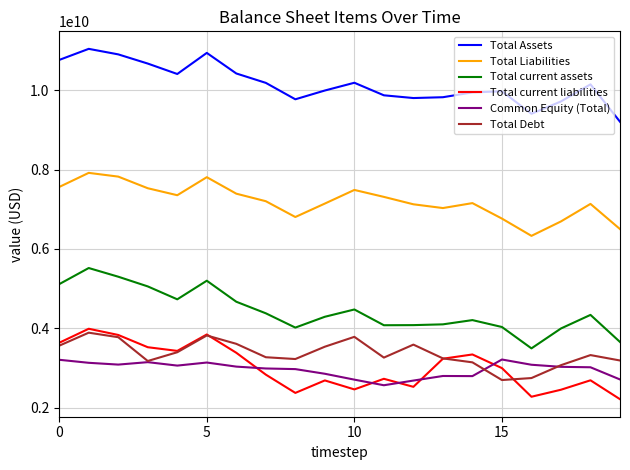

How many lines are shown in the chart?

6